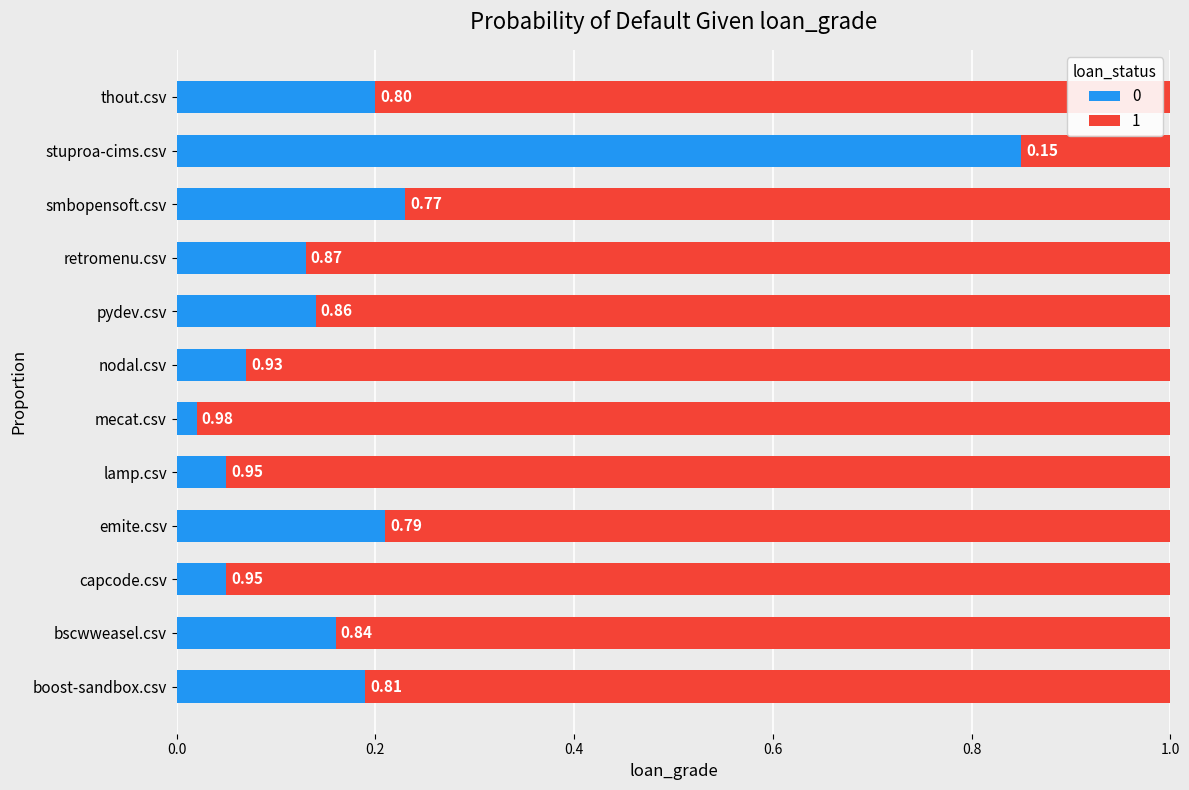

At how many categories does at least one series exceed 0?

12